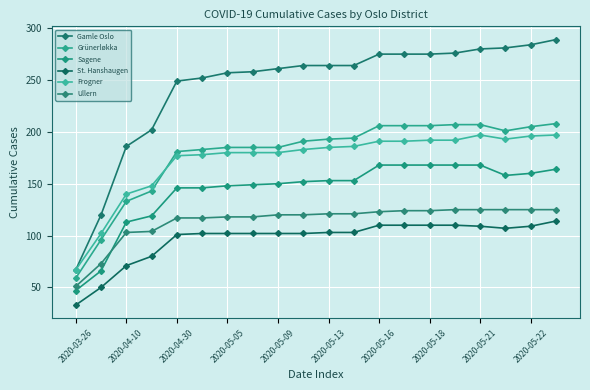

True or false: Ullern and Gamle Oslo intersect in this chart.

False